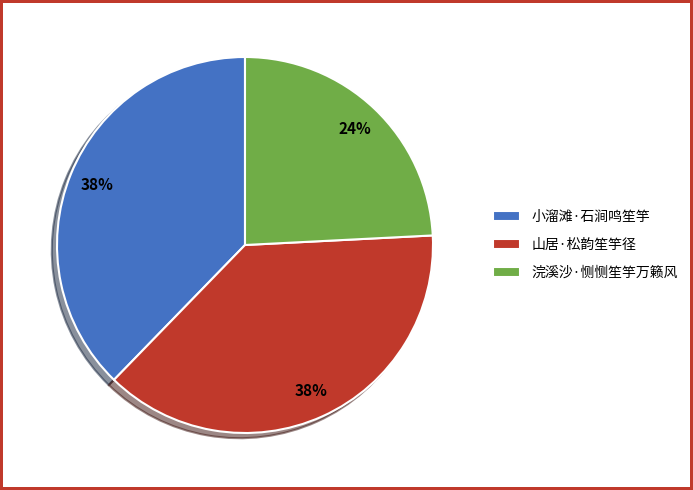

To the nearest percent, what is the difference between the largest and smallest slice percentages?

14%